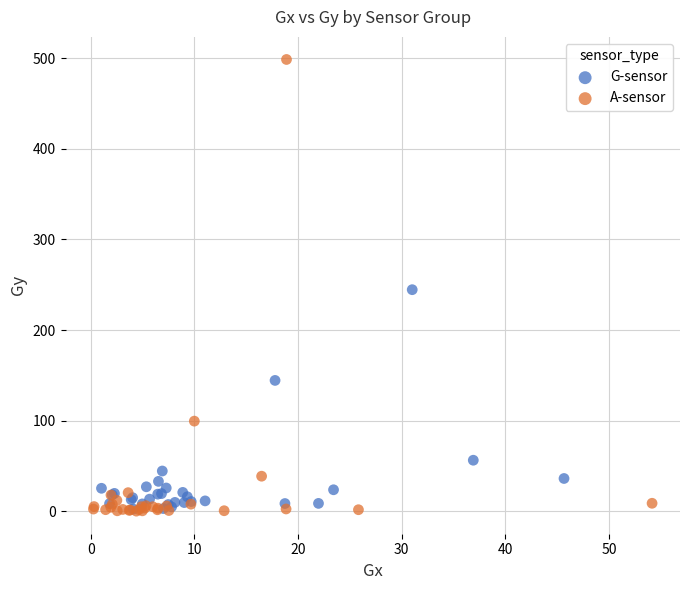

Which series reaches the maximum Y coordinate?

A-sensor